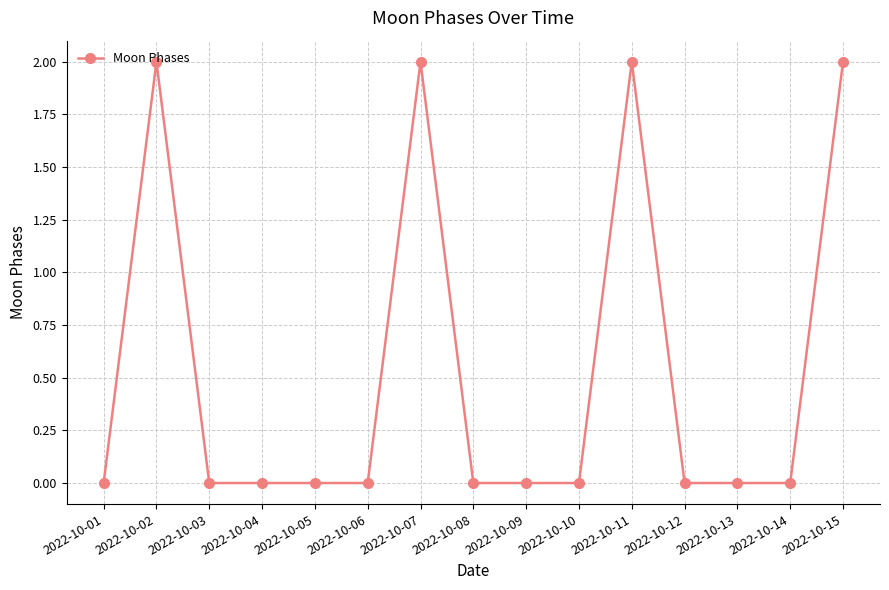

The chart shows a value of 1 at 2022-10-14. True or false?

False